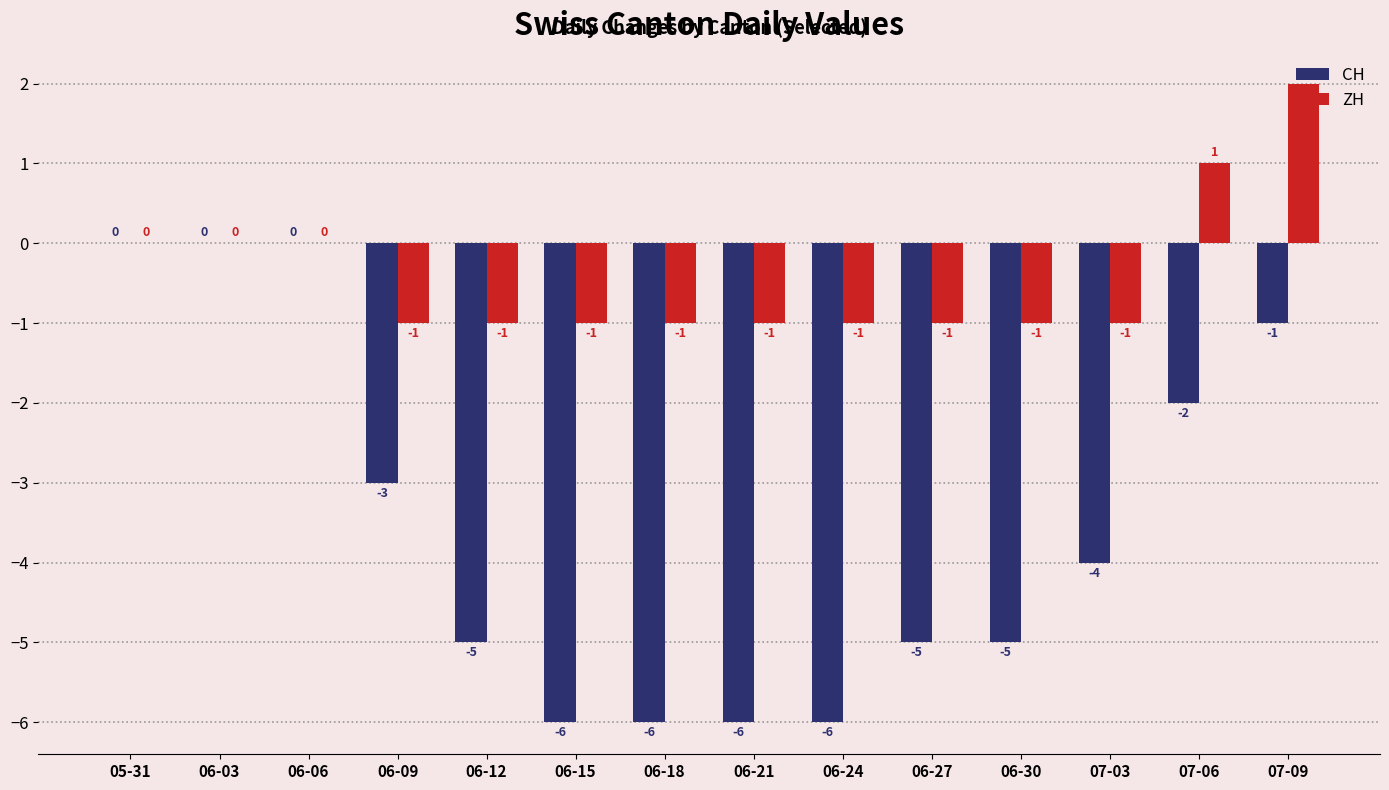

Is it true that CH equals 2 at 05-31?

False